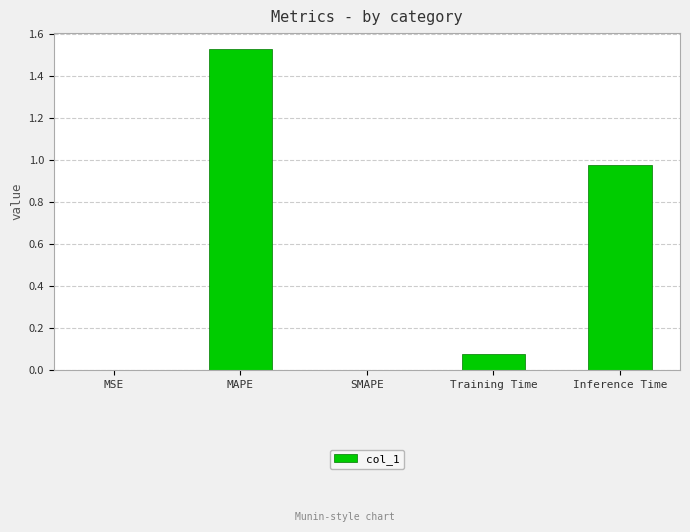

The value at SMAPE is 0.0. True or false?

True